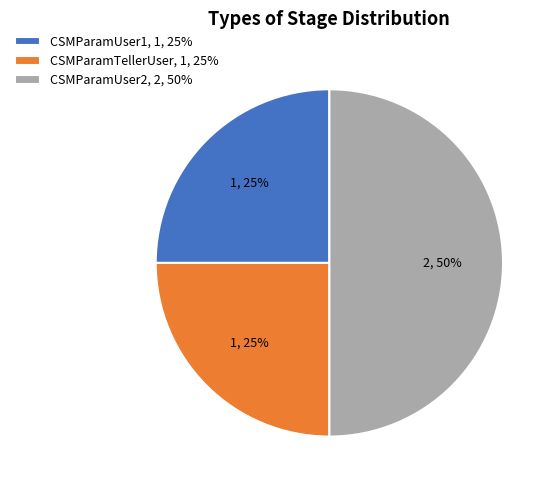

Do CSMParamTellerUser, 1, 25% and CSMParamUser2, 2, 50% together represent more than half of the pie?

Yes